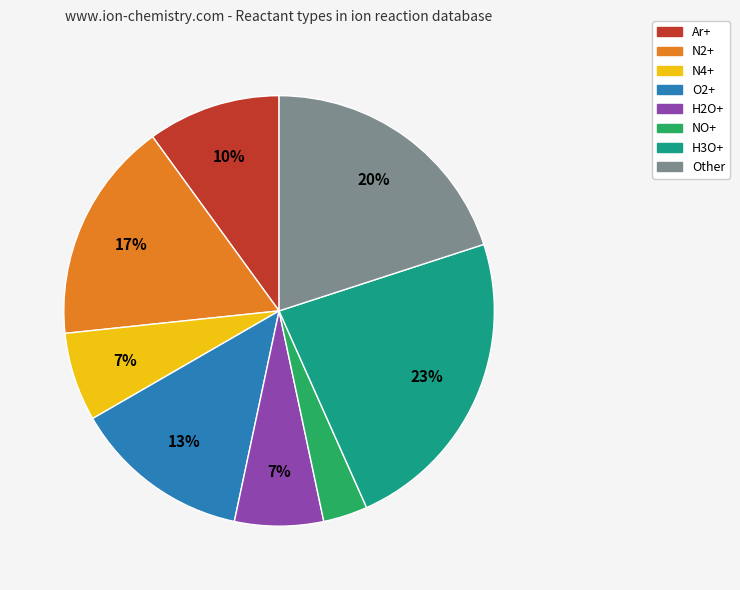

To the nearest percent, what is the average slice percentage?

12%